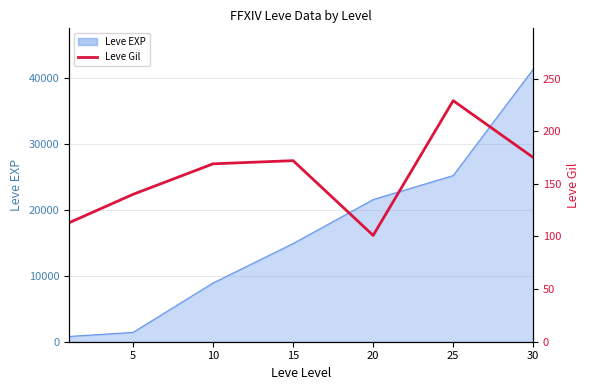

Which category has the lowest value across all series?

20